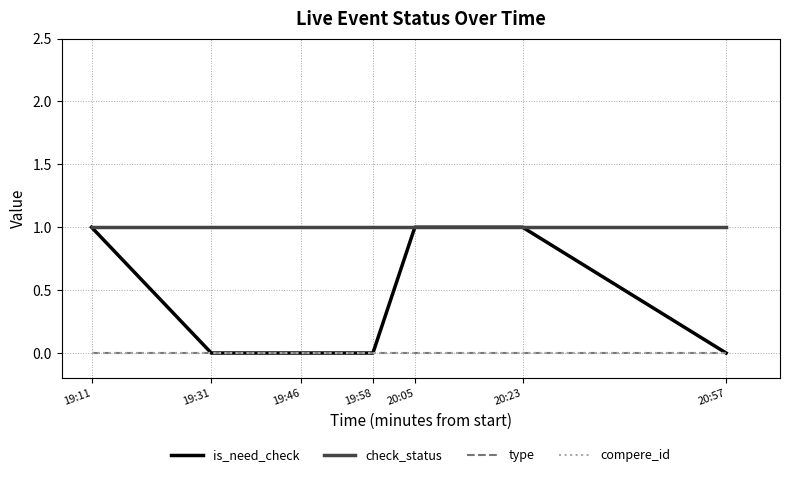

True or false: type and compere_id intersect in this chart.

False